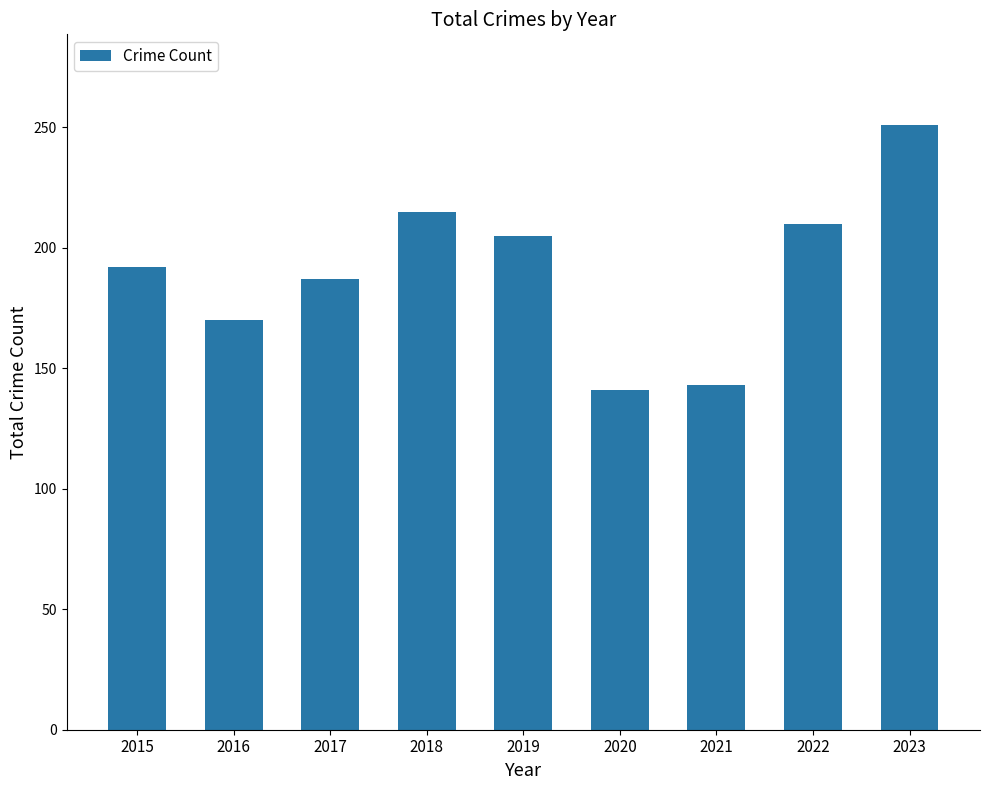

Between 2015 and 2020, which is larger?

2015